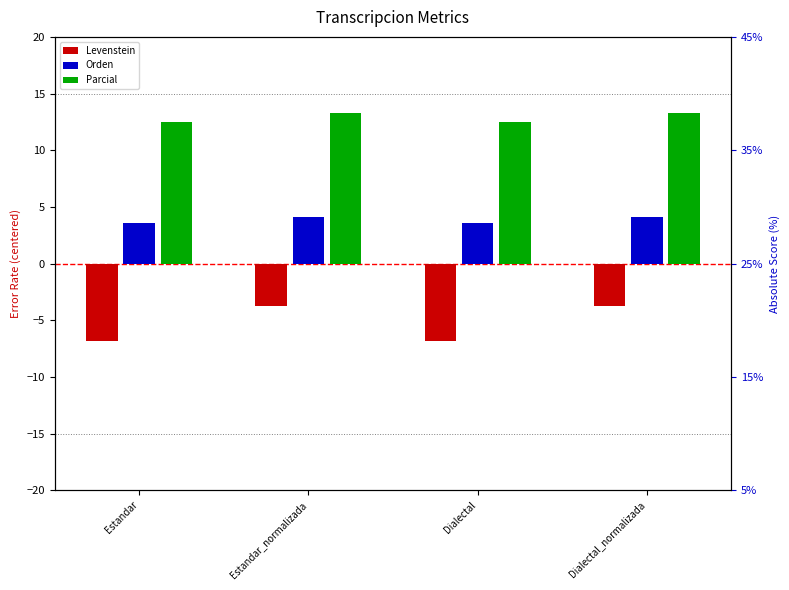

What is the label of the 3rd bar from the right?

Estandar_normalizada